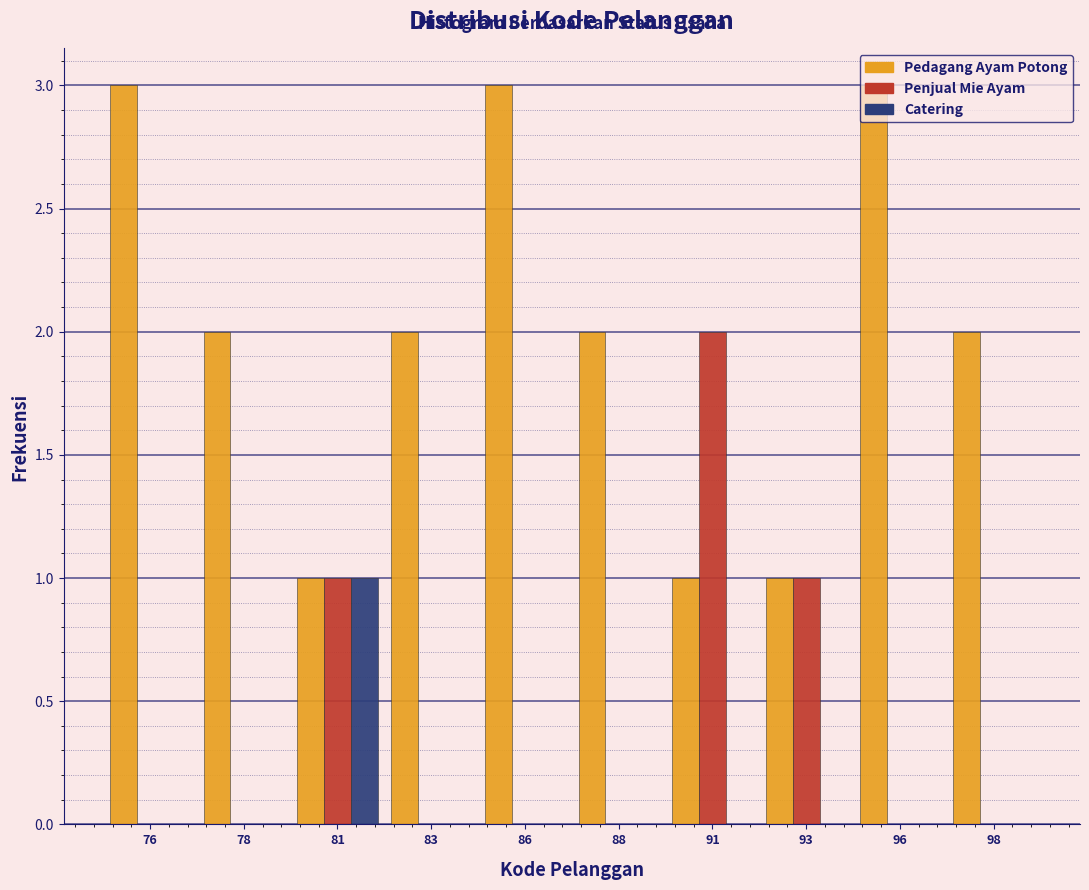

What is the total value across all series at 86?

3